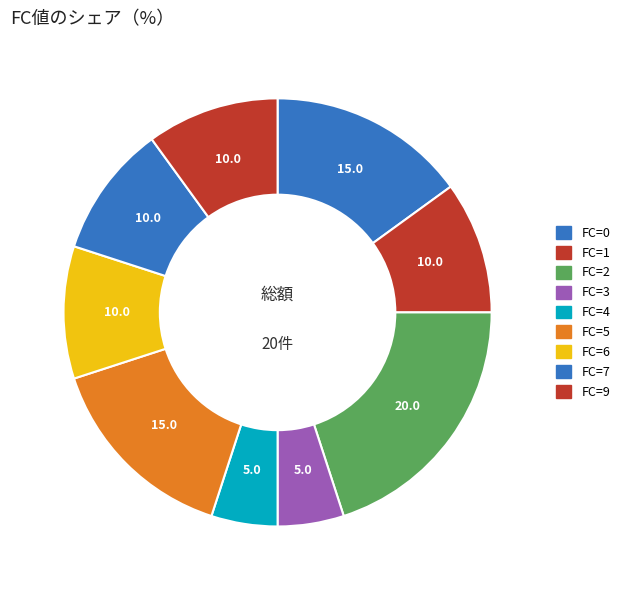

How many slices are in this pie chart?

9